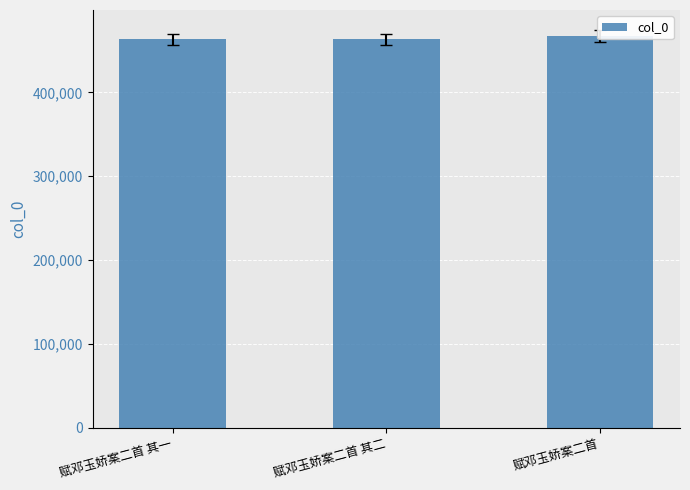

What is the label of the 3rd bar from the left?

赋邓玉娇案二首